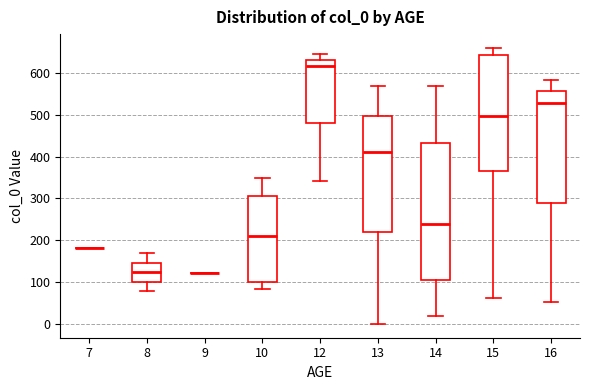

Where is the lower edge of the box at x = 16 on the y-axis? The values are not printed on the chart, so give them approximately, as read against the axis.

290